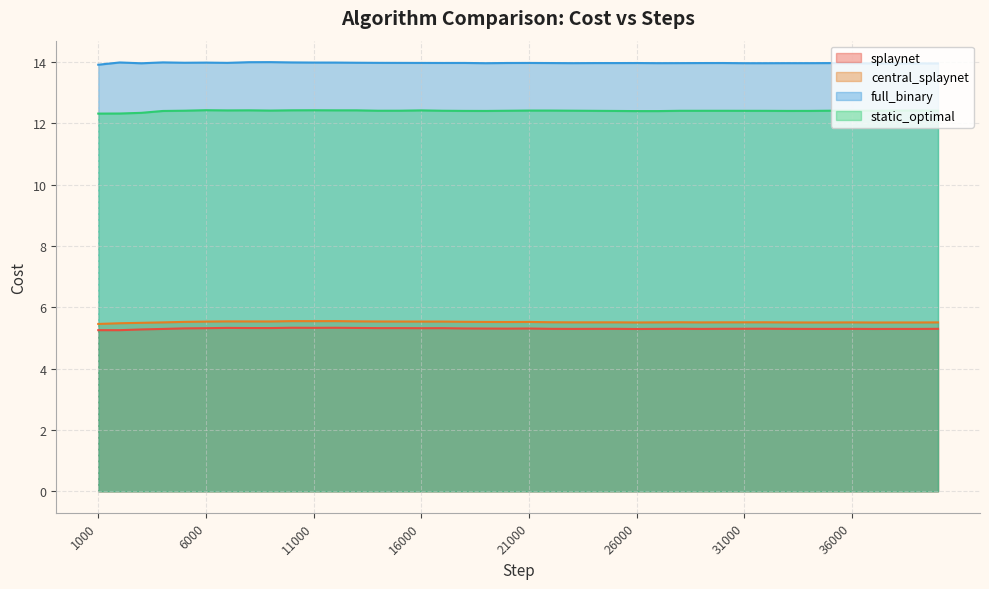

What is the lowest value of the static_optimal series?

12.3